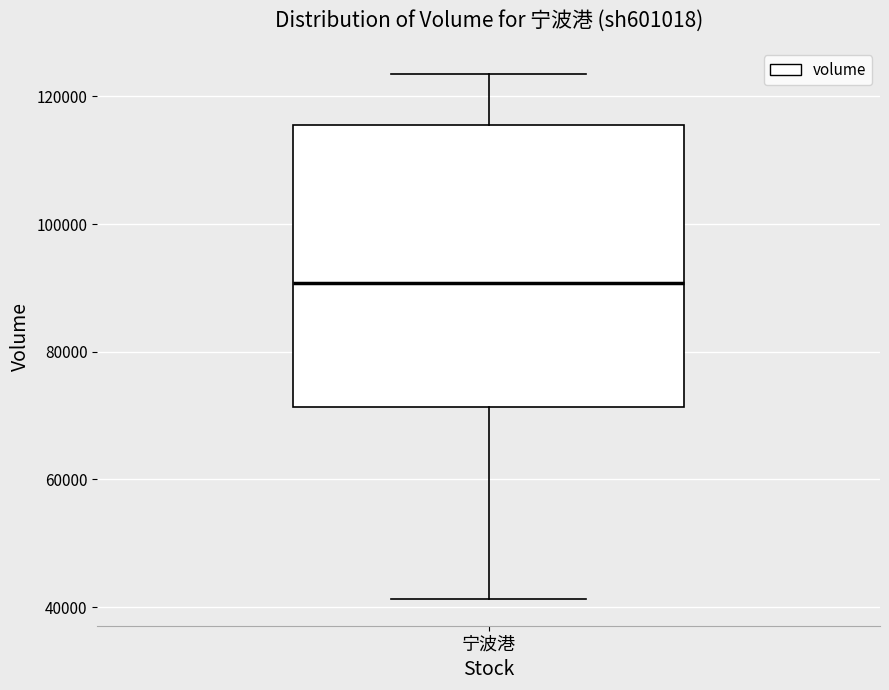

Read this box plot against the y-axis: the position of the median line, the range covered by the box, and the ends of both whiskers. The values are not printed on the chart, so give them approximately, as read against the axis.

median 90000, box 72000 to 116000, whiskers 42000 to 124000